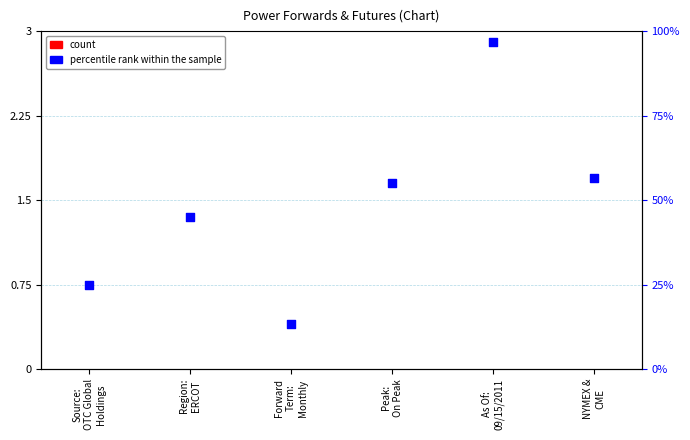

What are all the series names shown in the legend?

count, percentile rank within the sample